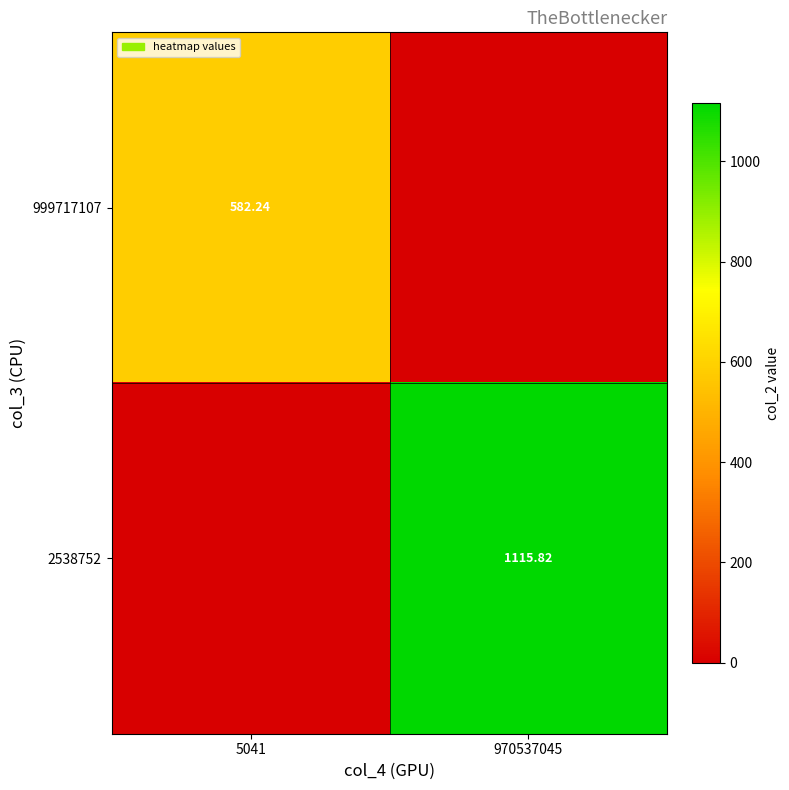

Is the value of 2538752 at 970537045 greater than the value of 999717107 at 5041?

Yes